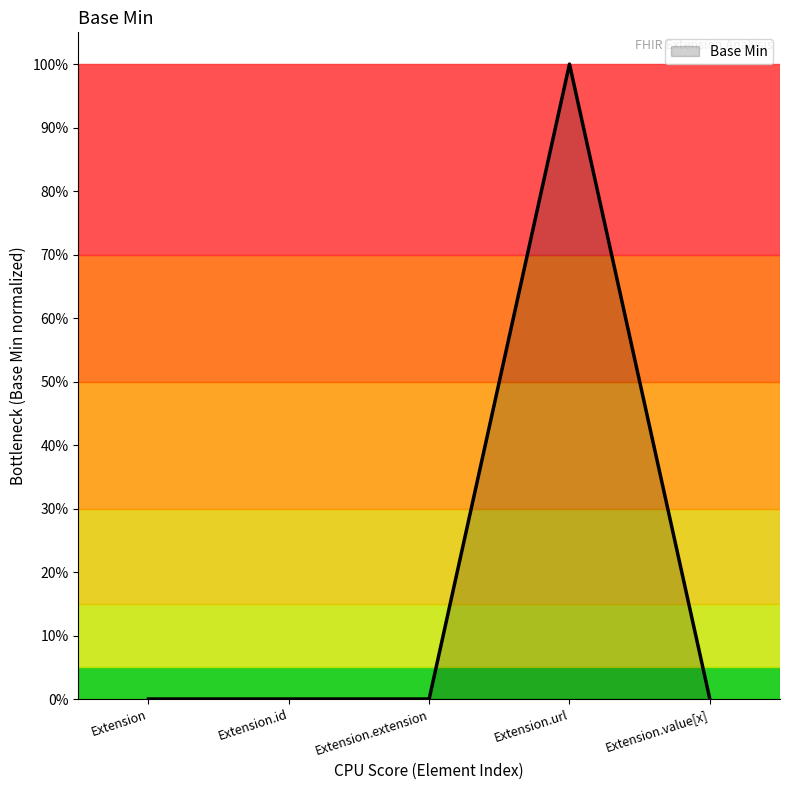

Is this an area chart (filled region under the line)?

Yes